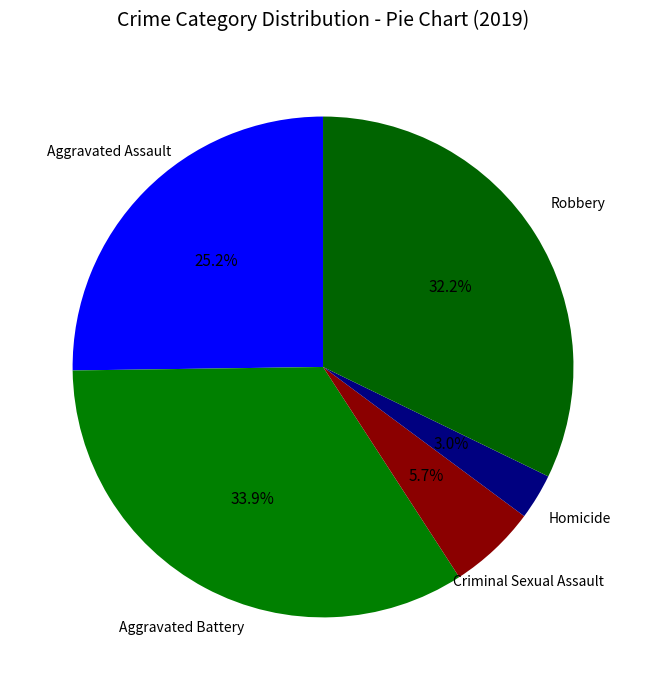

How many slices are in this pie chart?

5